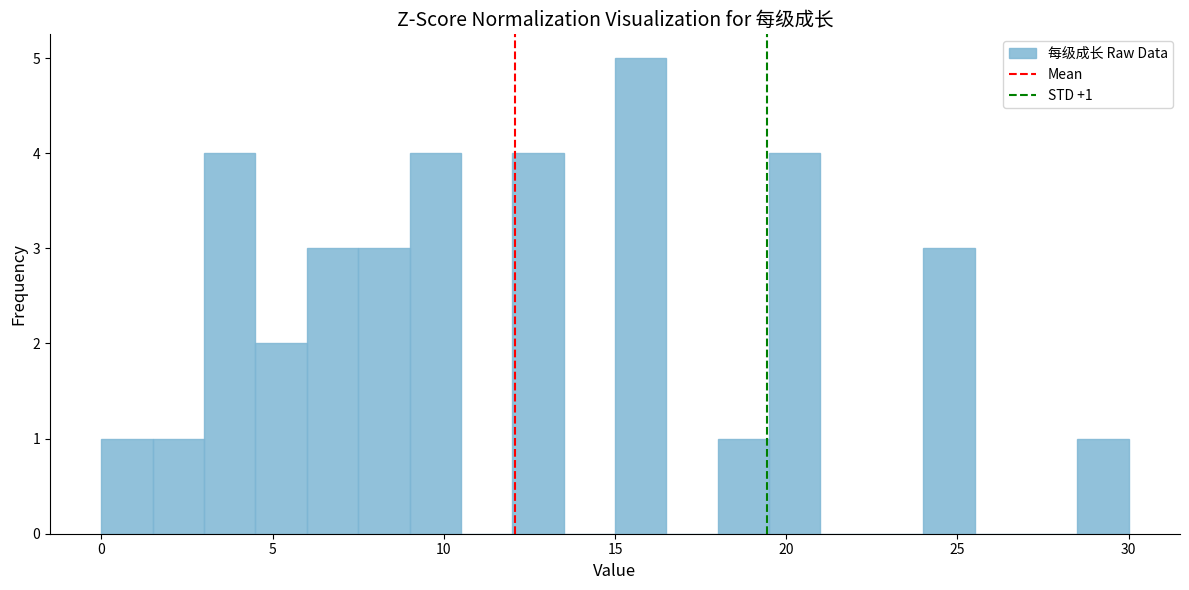

Around what value on the x-axis is the tallest bar? Give the approximate position of its centre, as read against the axis.

16.0